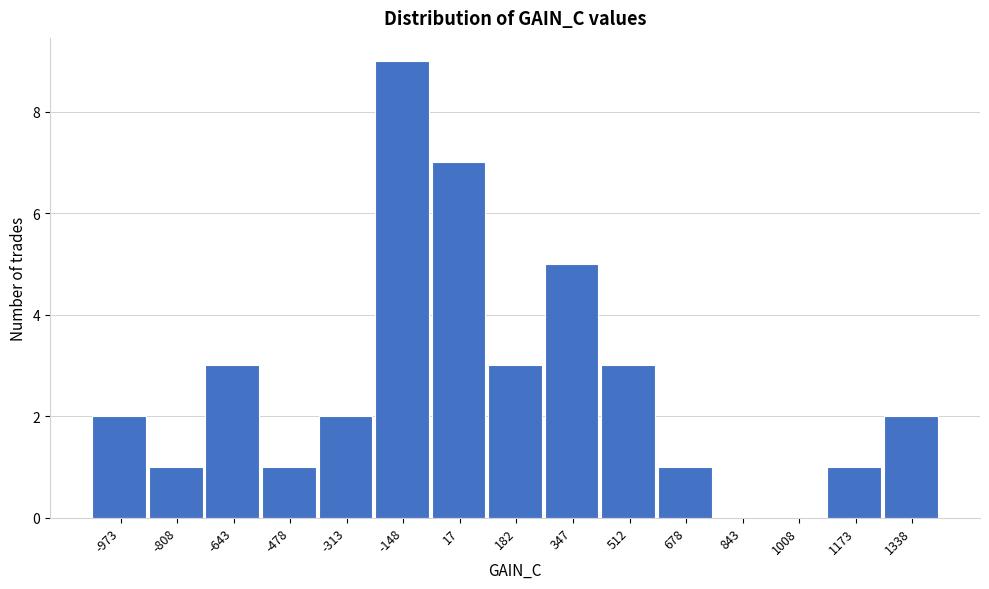

Reading right to left, extract all data points from this chart.

1338=2	1173=1	1008=0	843=0	678=1	512=3	347=5	182=3	17=7	-148=9	-313=2	-478=1	-643=3	-808=1	-973=2